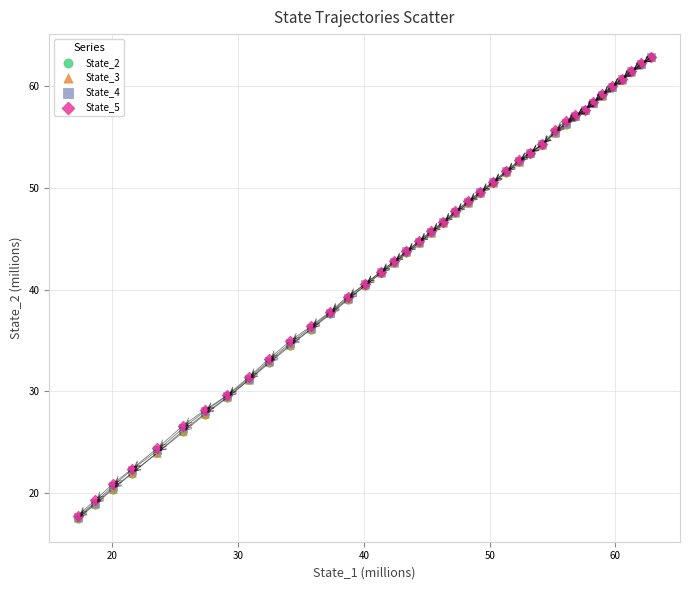

What are all the series names shown in the legend?

State_2, State_3, State_4, State_5